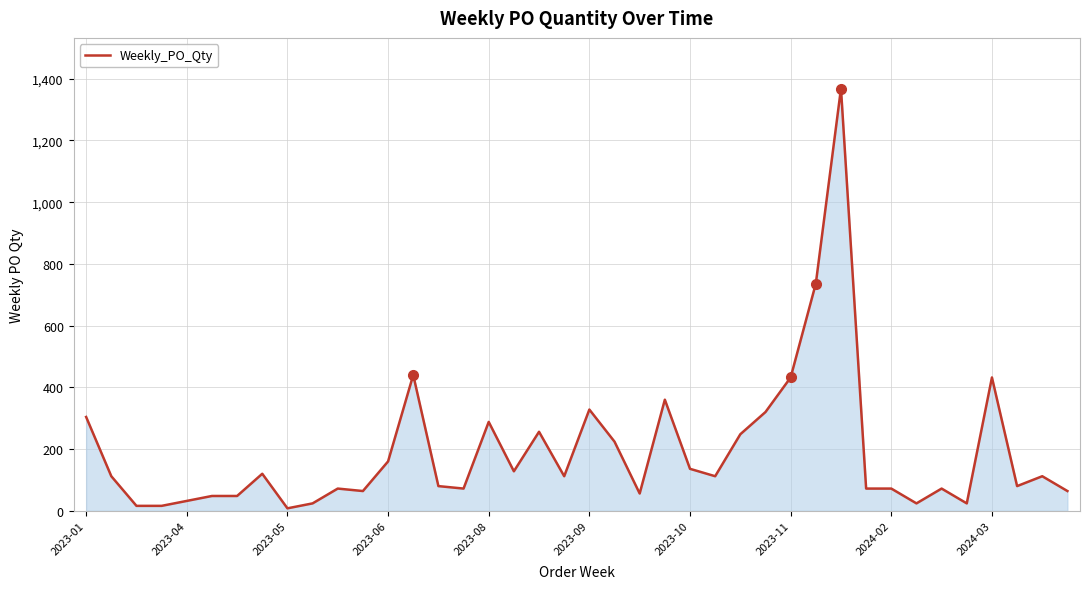

What is the smallest value displayed?

8